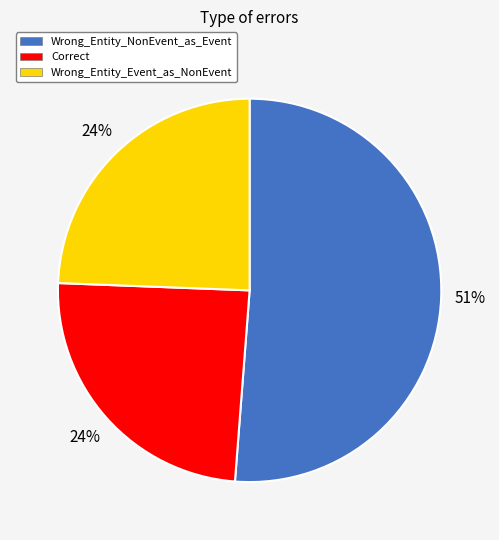

To the nearest percent, what is the average slice percentage?

33%